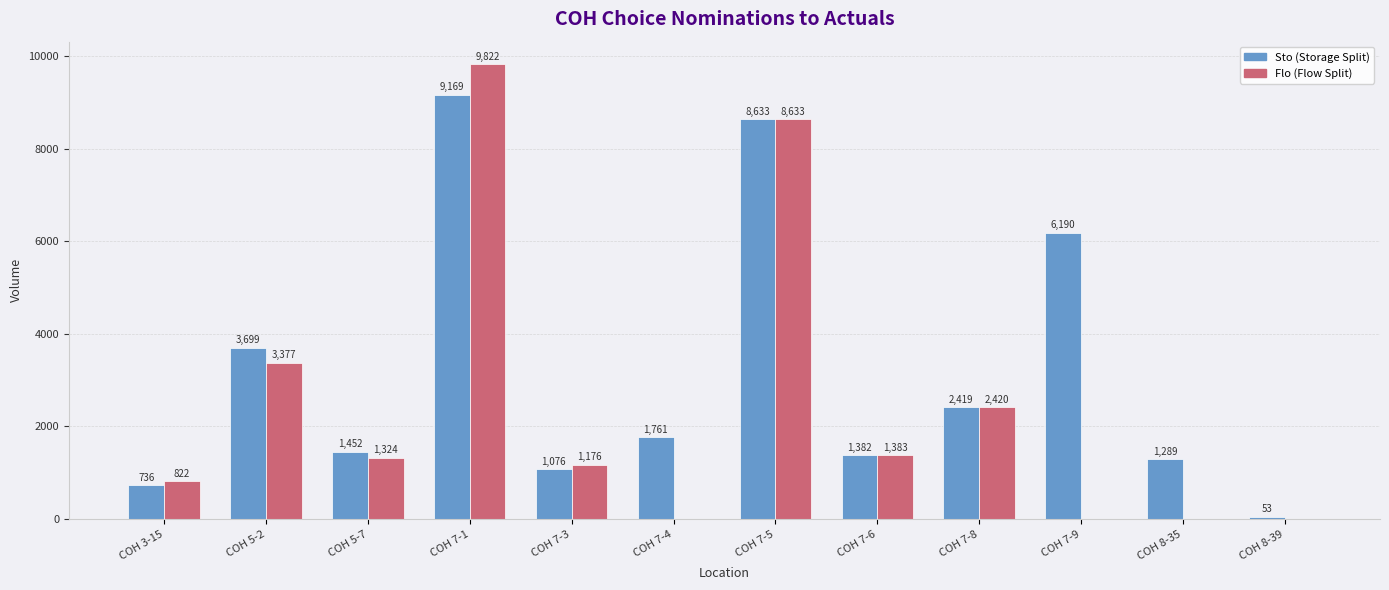

At which category does the chart reach its peak across all series?

COH 7-1